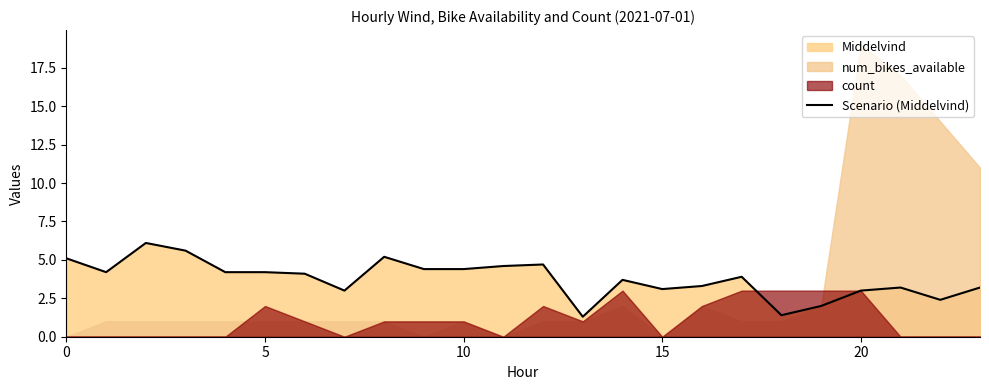

The chart shows a value of 6.5 at 11. True or false?

False